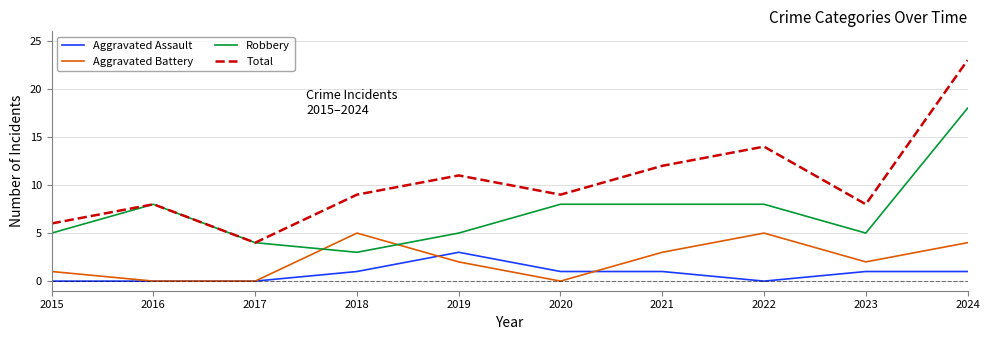

True or false: Aggravated Battery and Aggravated Assault intersect in this chart.

True